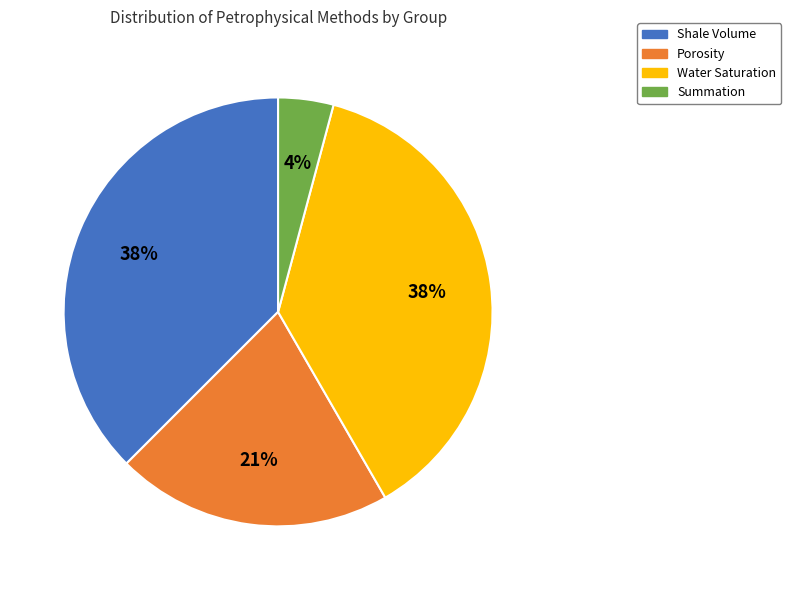

To the nearest percent, what is the average slice percentage?

25%